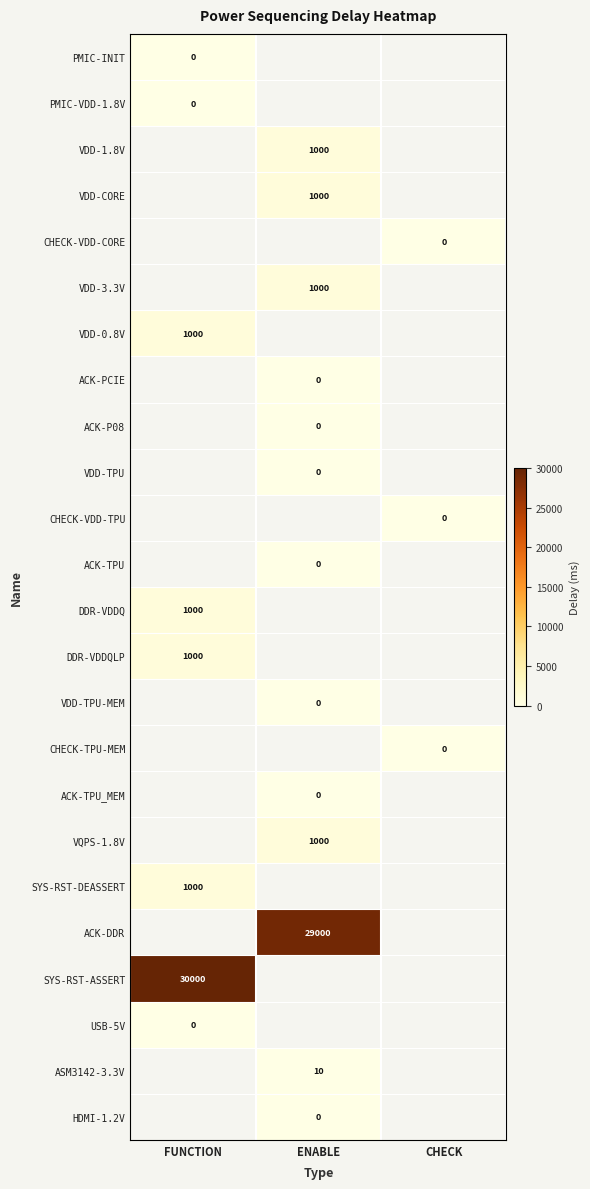

What is the maximum value shown in the chart?

30000.0